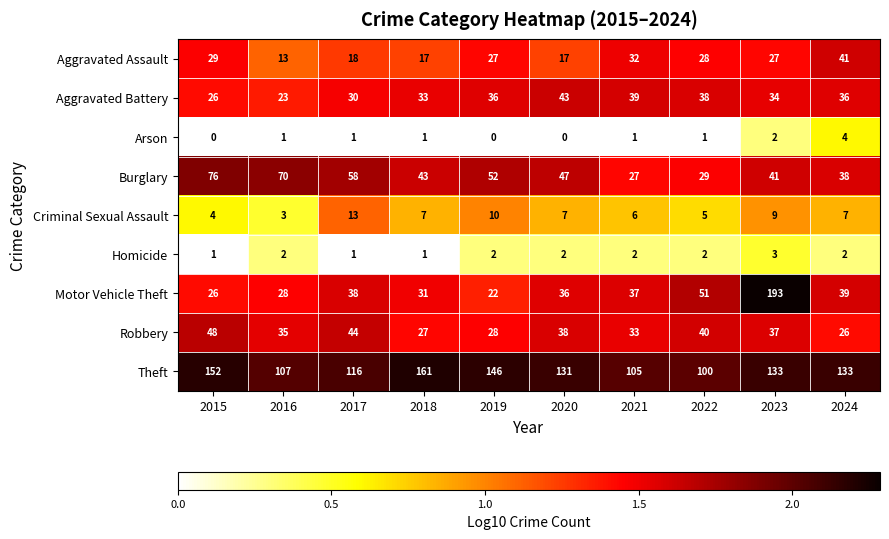

True or false: Robbery has a value of 0.7 at 2021.

False